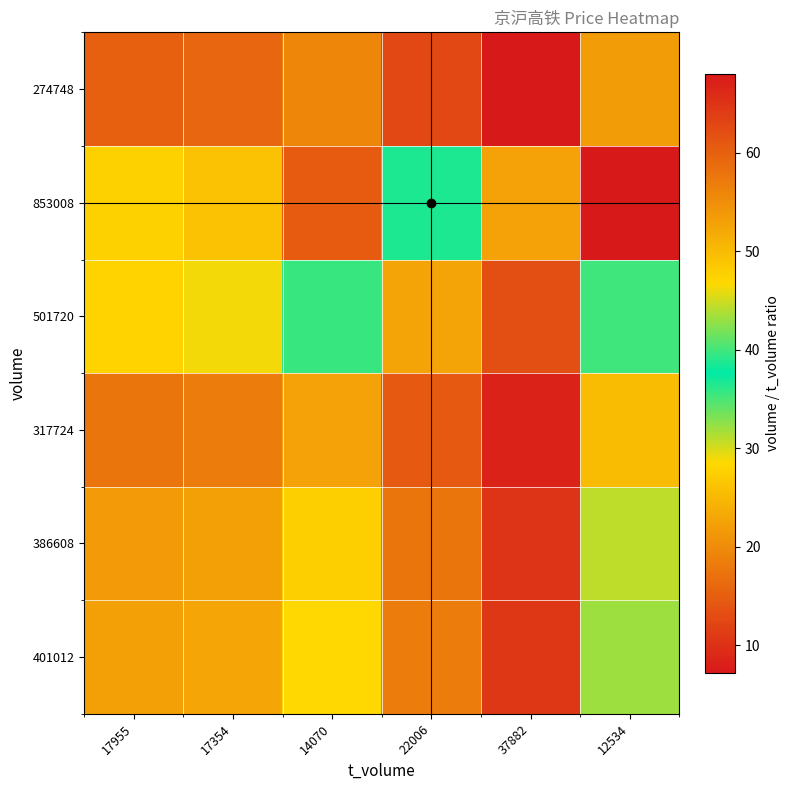

What is the spread (max minus min) of values at 14070?

41.1